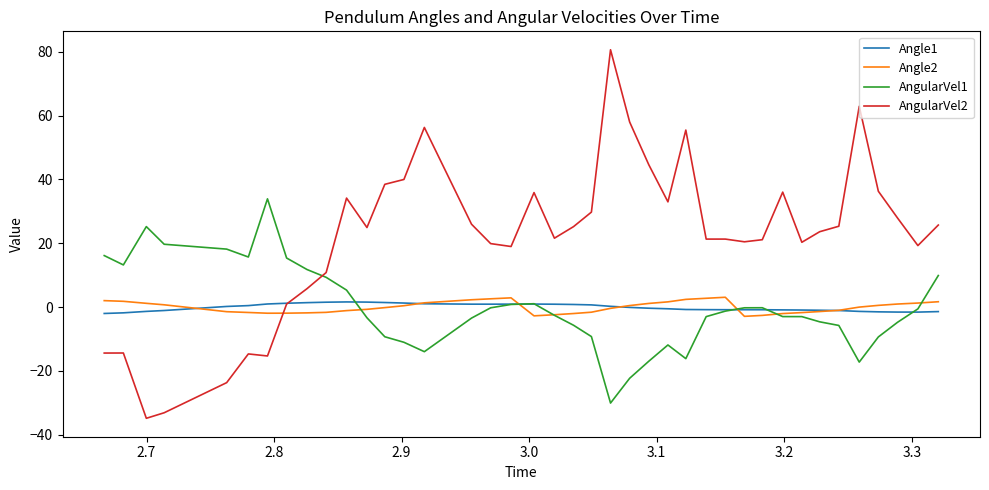

What is the sum of all AngularVel2 values?

871.1